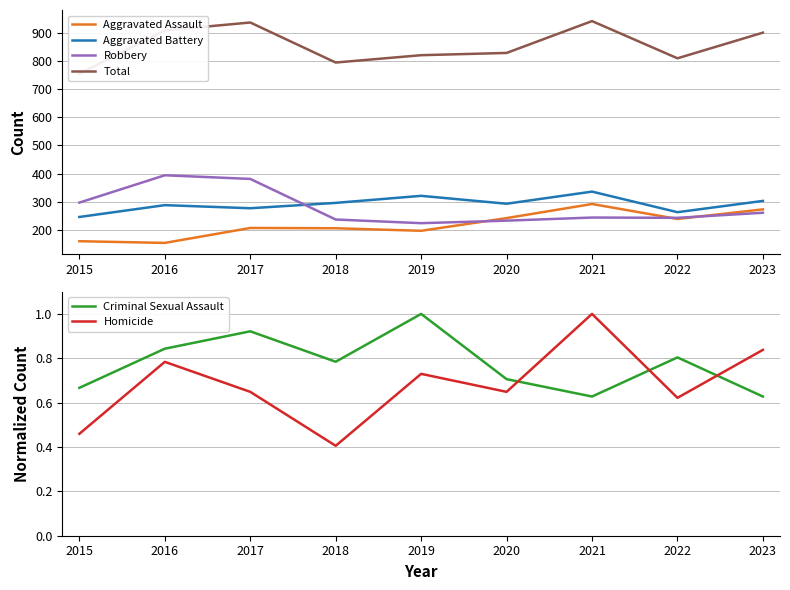

What is the sum of the Aggravated Battery values at 2022 and 2015?

509